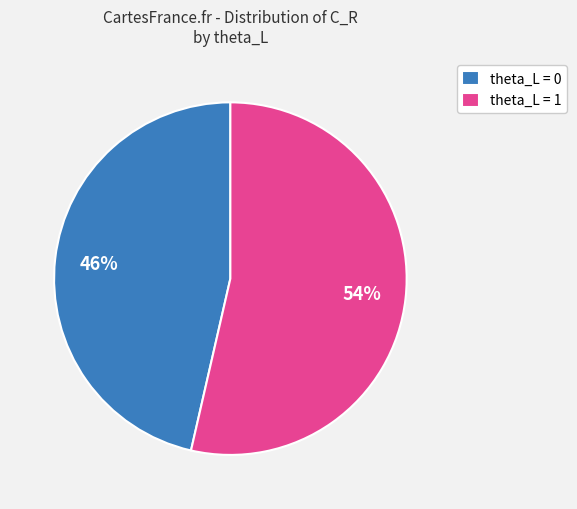

What percentage is the theta_L = 1 slice, to the nearest percent?

54%